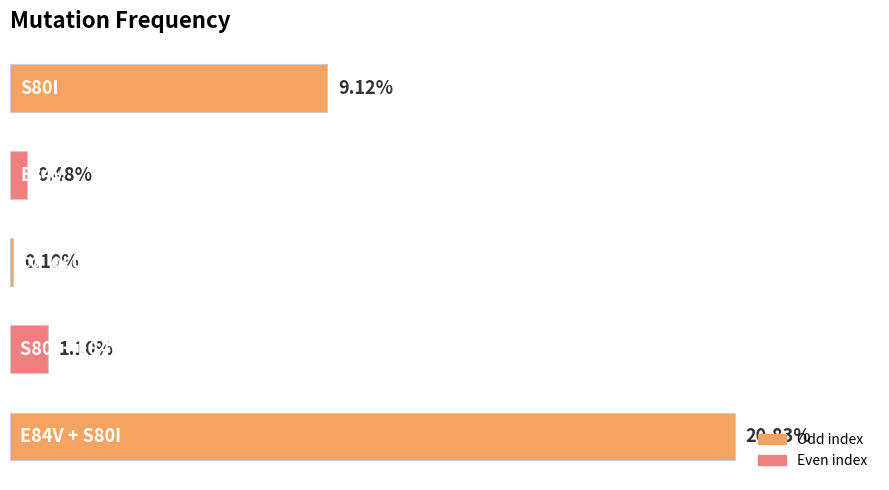

Does the chart contain any negative values?

No